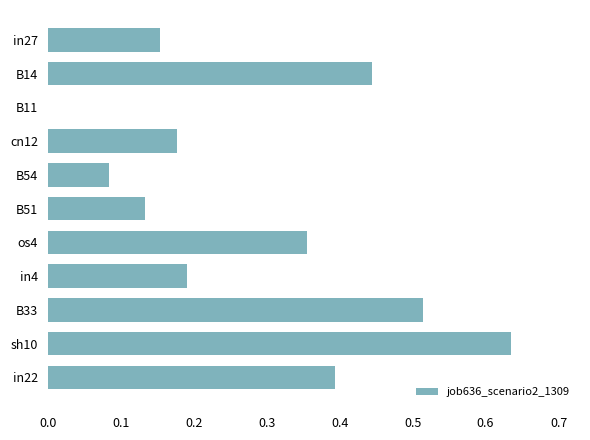

What is the sum of all values?

3.1